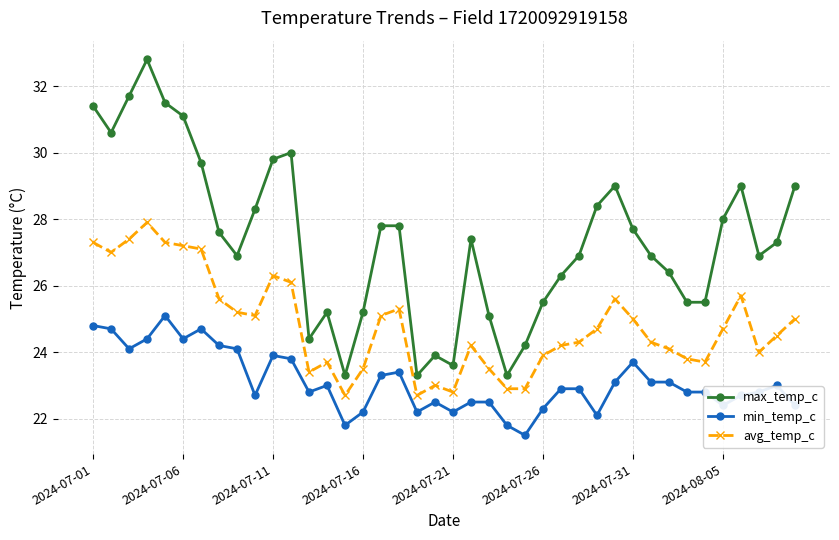

What is the value of the min_temp_c point at the 3rd from the left?

24.1